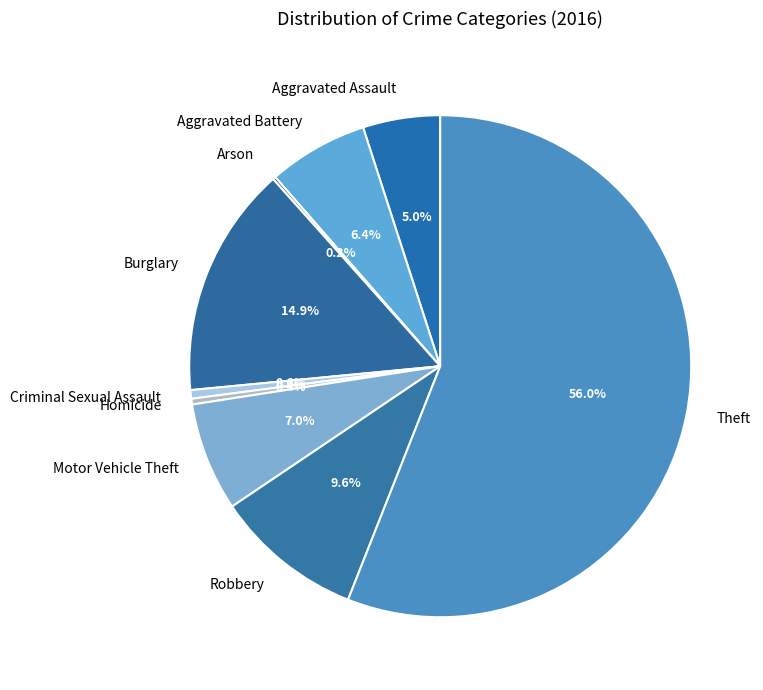

Does Theft account for over 50% of the chart?

Yes